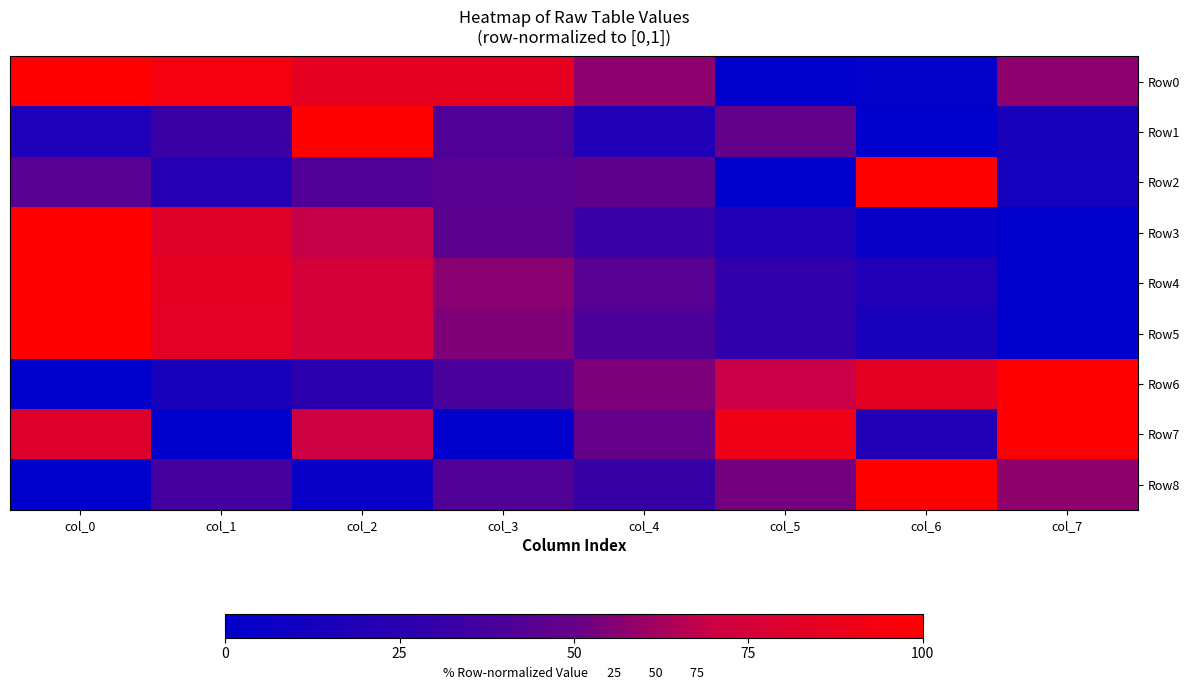

Which series has the largest range (max minus min)?

Row0